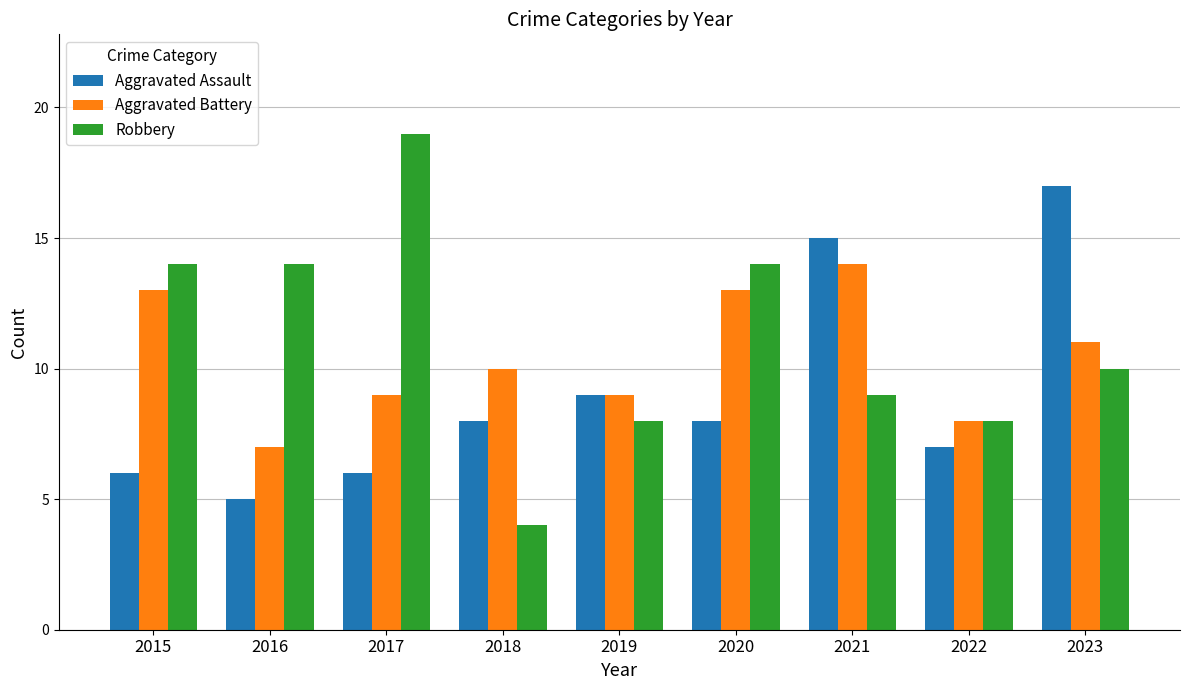

Are the bars grouped side by side (vs. stacked)?

Yes